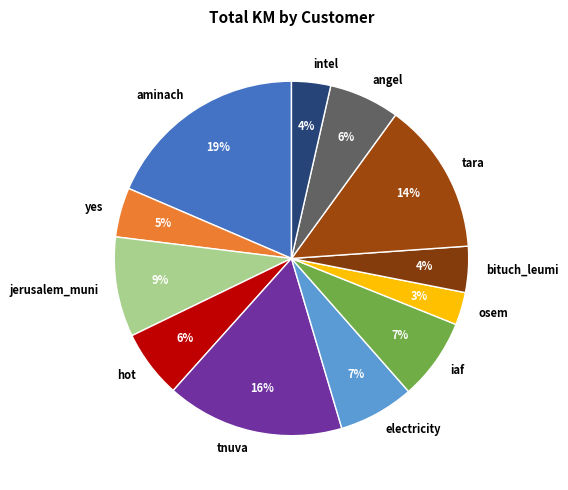

To the nearest percent, what portion does angel represent?

6%